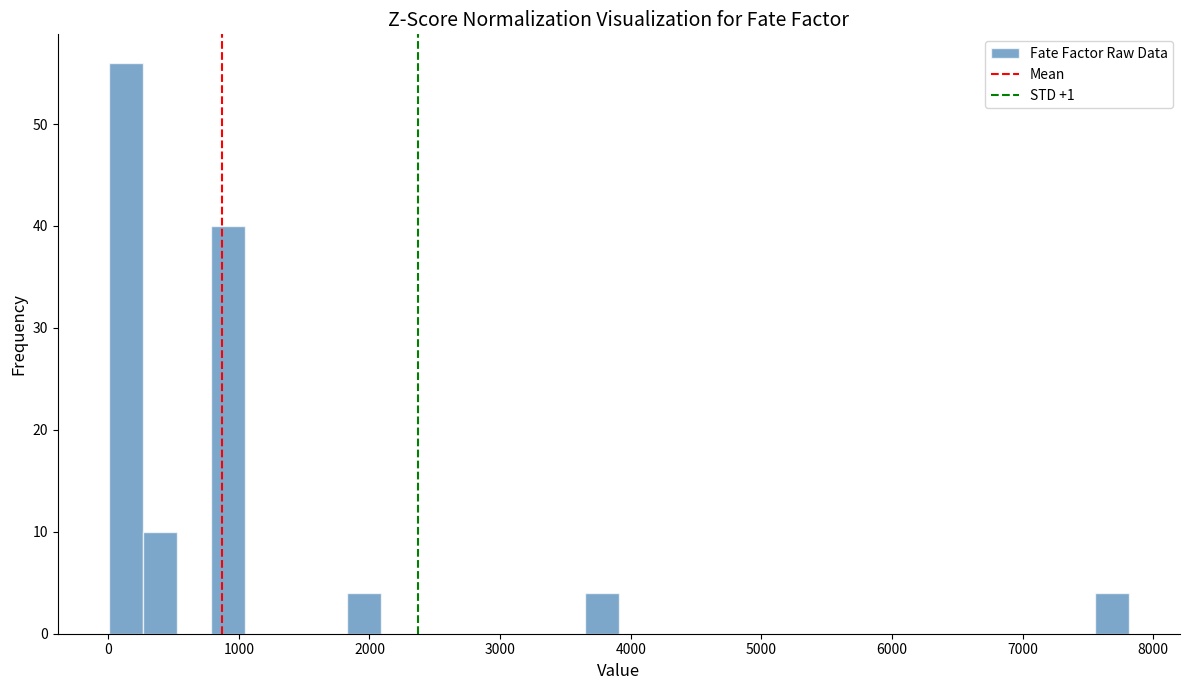

Read against the x-axis, roughly where is the centre of the tallest bar?

100